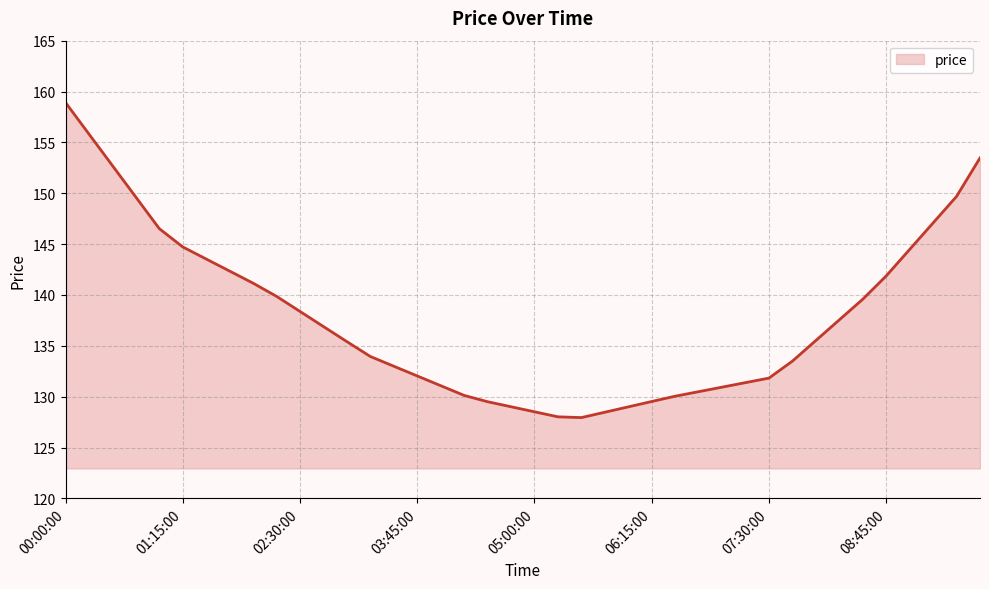

What is the smallest value displayed?

127.9